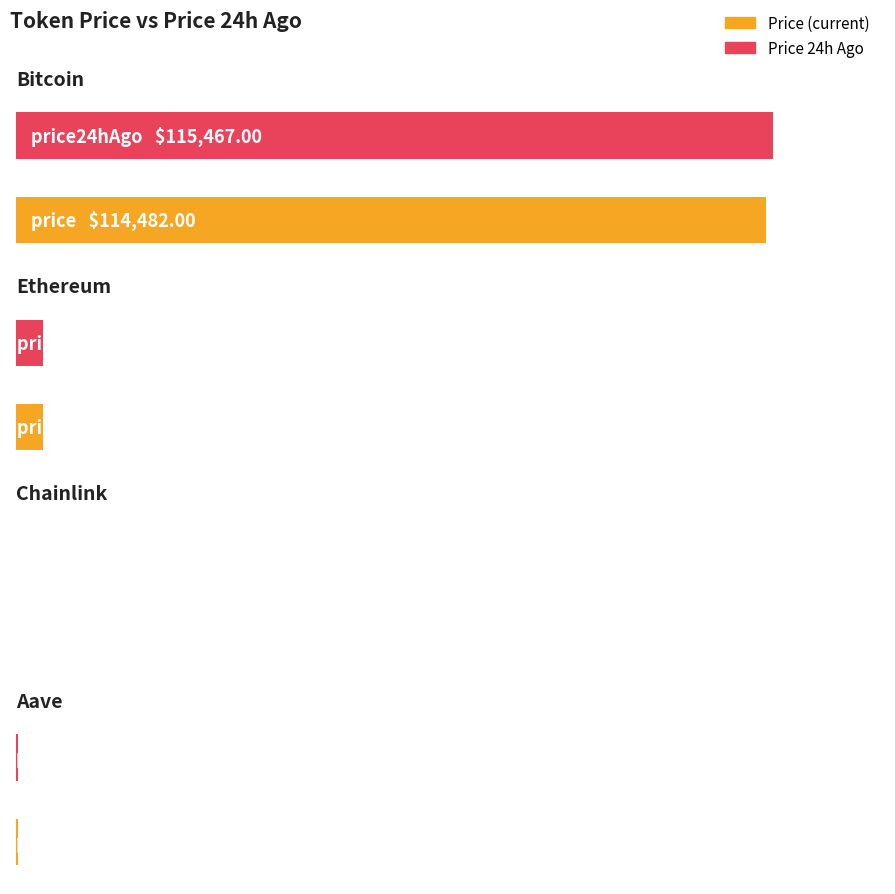

What is the average value of the price24hAgo series?

29973.0